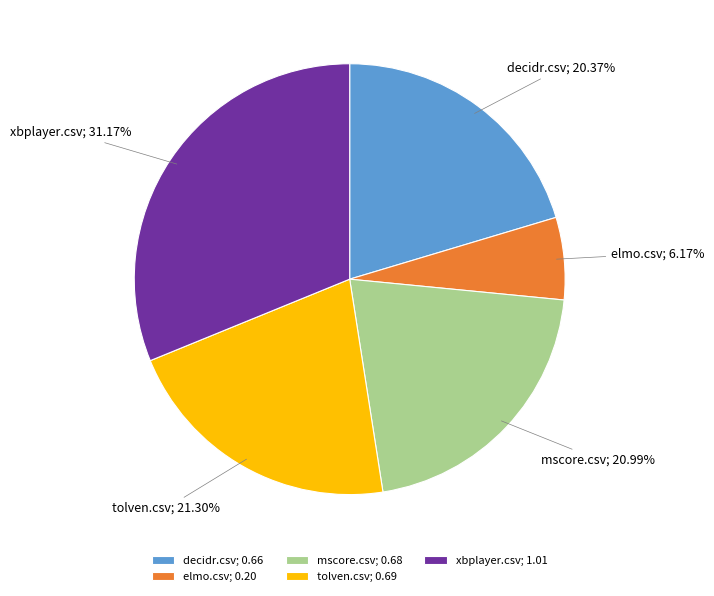

To the nearest percent, what is the difference between the largest and smallest slice percentages?

25%